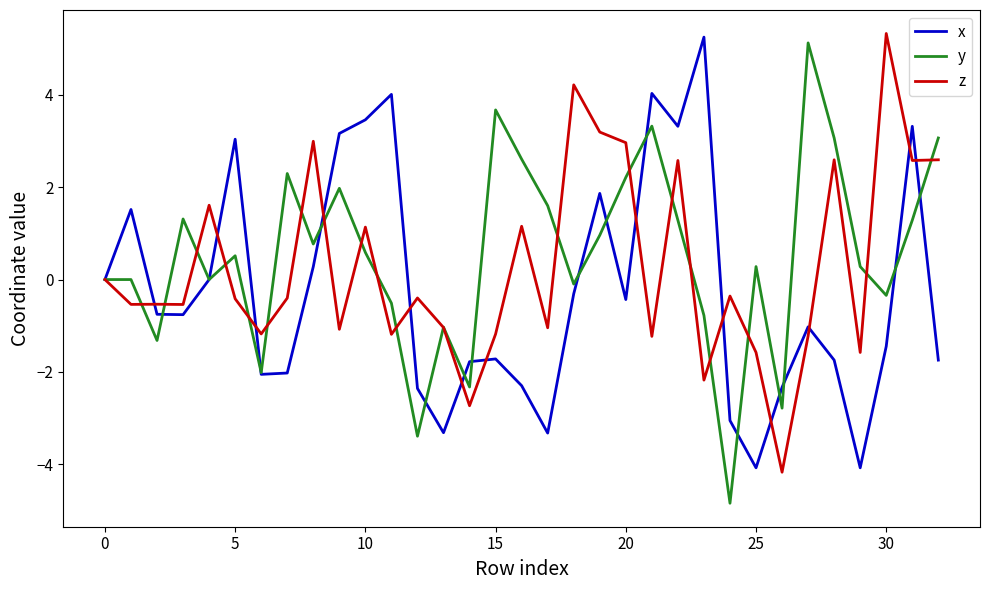

Which series has the largest range (max minus min)?

y